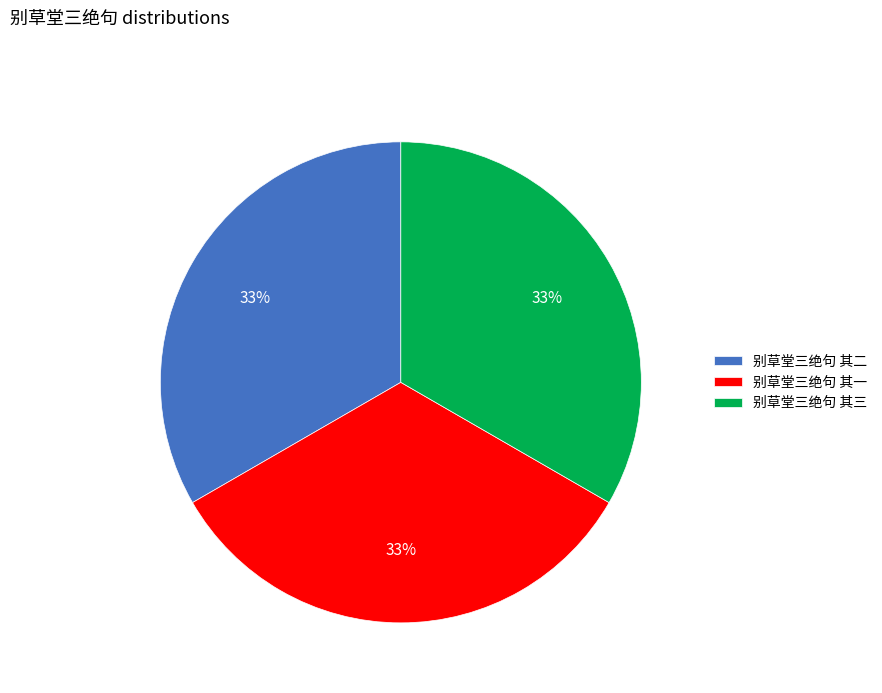

Is it true that 别草堂三绝句 其二 is 42% of the pie?

False